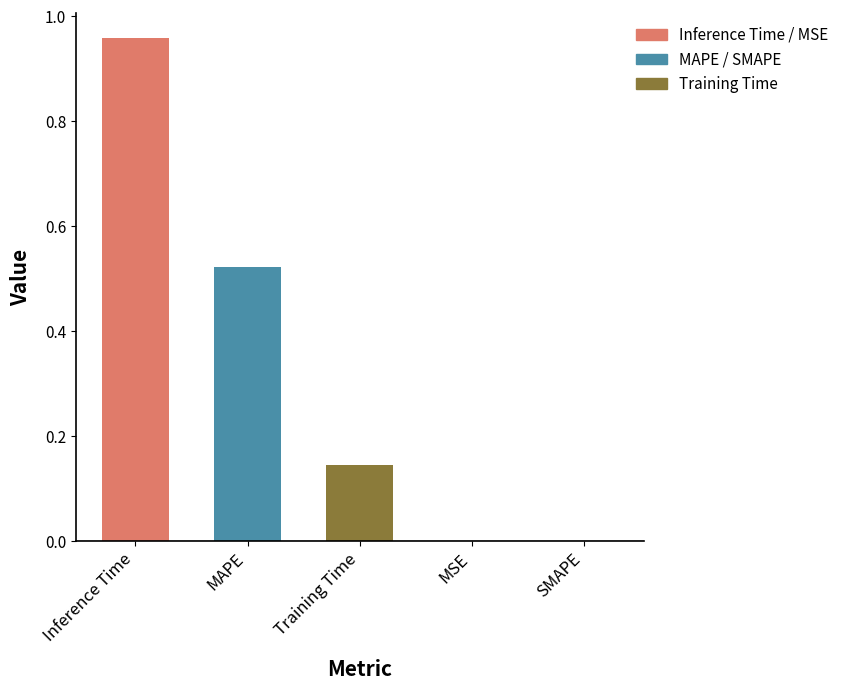

What is the change in value from MAPE to SMAPE?

-0.5